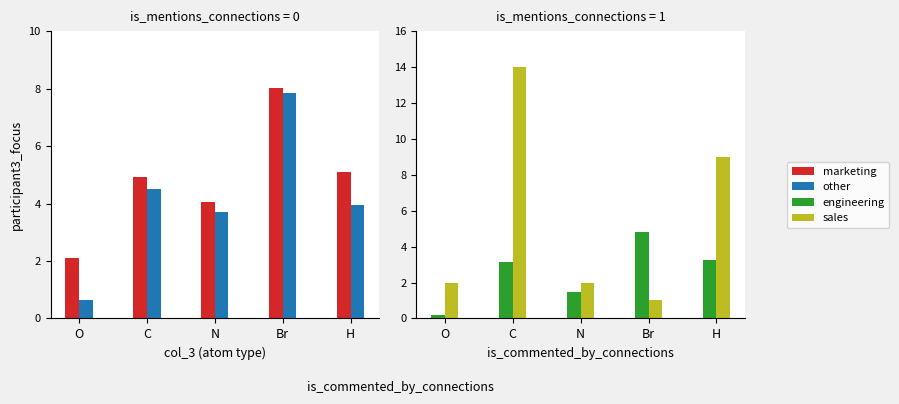

True or false: col_2 (z-coord mean abs) has a value of 2.0 at C.

False